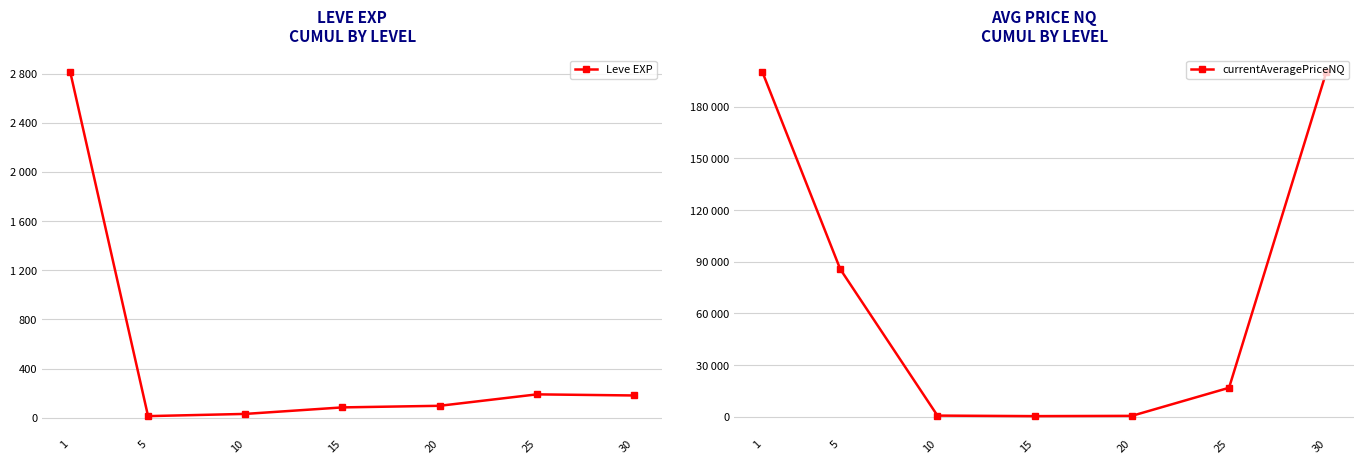

True or false: currentAveragePriceNQ and Leve EXP cross at least once.

False